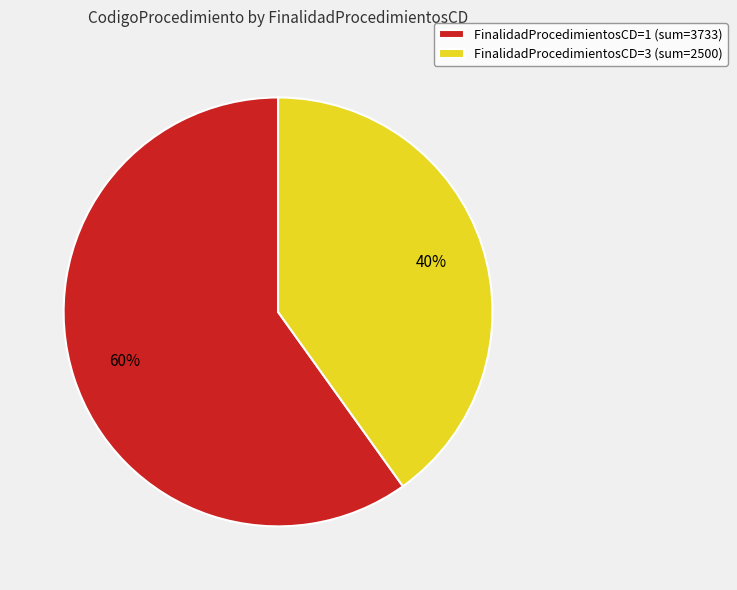

To the nearest percent, what is the average slice percentage?

50%